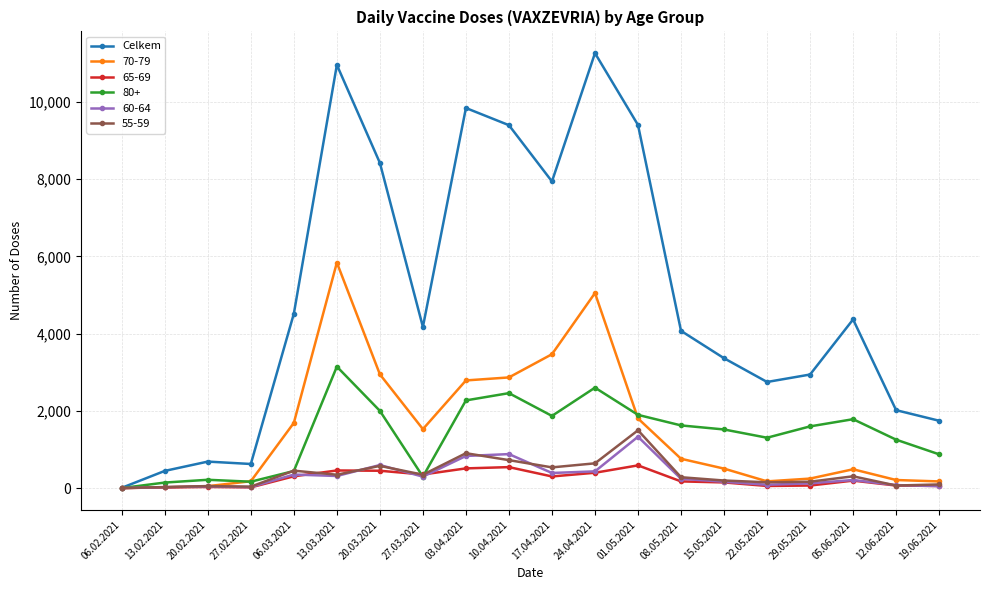

What is the label of the 16th point from the left?

22.05.2021